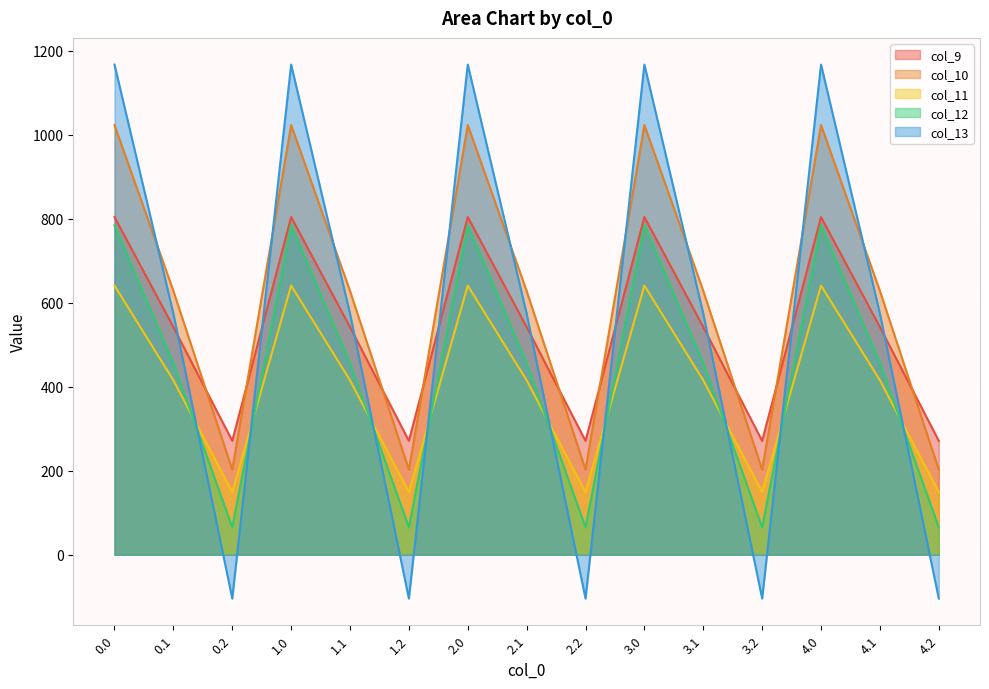

Reading left to right, transcribe all the data shown in this chart.

col_9: 0.0=804.0	0.1=542.1	0.2=271.1	1.0=804.0	1.1=542.1	1.2=271.1	2.0=804.0	2.1=542.1	2.2=271.1	3.0=804.0	3.1=542.1	3.2=271.1	4.0=804.0	4.1=542.1	4.2=271.1
col_10: 0.0=1023.2	0.1=628.1	0.2=202.5	1.0=1023.2	1.1=628.1	1.2=202.5	2.0=1023.2	2.1=628.1	2.2=202.5	3.0=1023.2	3.1=628.1	3.2=202.5	4.0=1023.2	4.1=628.1	4.2=202.5
col_11: 0.0=640.9	0.1=415.4	0.2=149.1	1.0=640.9	1.1=415.4	1.2=149.1	2.0=640.9	2.1=415.4	2.2=149.1	3.0=640.9	3.1=415.4	3.2=149.1	4.0=640.9	4.1=415.4	4.2=149.1
col_12: 0.0=784.4	0.1=456.1	0.2=65.2	1.0=784.4	1.1=456.1	1.2=65.2	2.0=784.4	2.1=456.1	2.2=65.2	3.0=784.4	3.1=456.1	3.2=65.2	4.0=784.4	4.1=456.1	4.2=65.2
col_13: 0.0=1167.2	0.1=574.0	0.2=-104.4	1.0=1167.2	1.1=574.0	1.2=-104.4	2.0=1167.2	2.1=574.0	2.2=-104.4	3.0=1167.2	3.1=574.0	3.2=-104.4	4.0=1167.2	4.1=574.0	4.2=-104.4